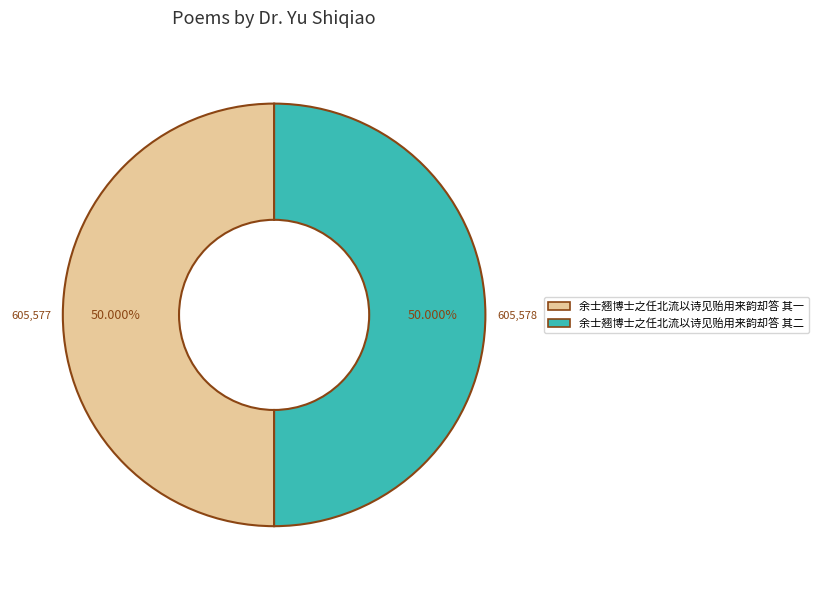

True or false: 余士翘博士之任北流以诗见贻用来韵却答 其一 accounts for 60% of the total.

False